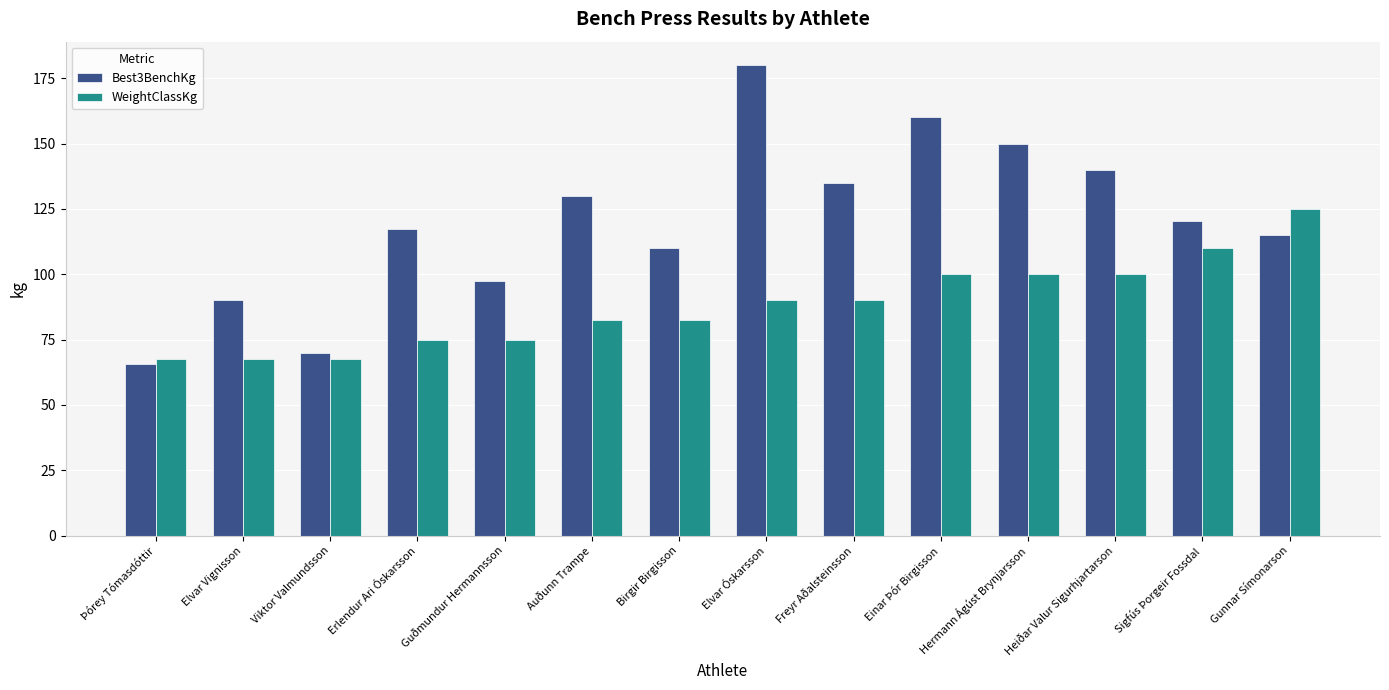

At which category is the sum across all series the highest?

Elvar Óskarsson